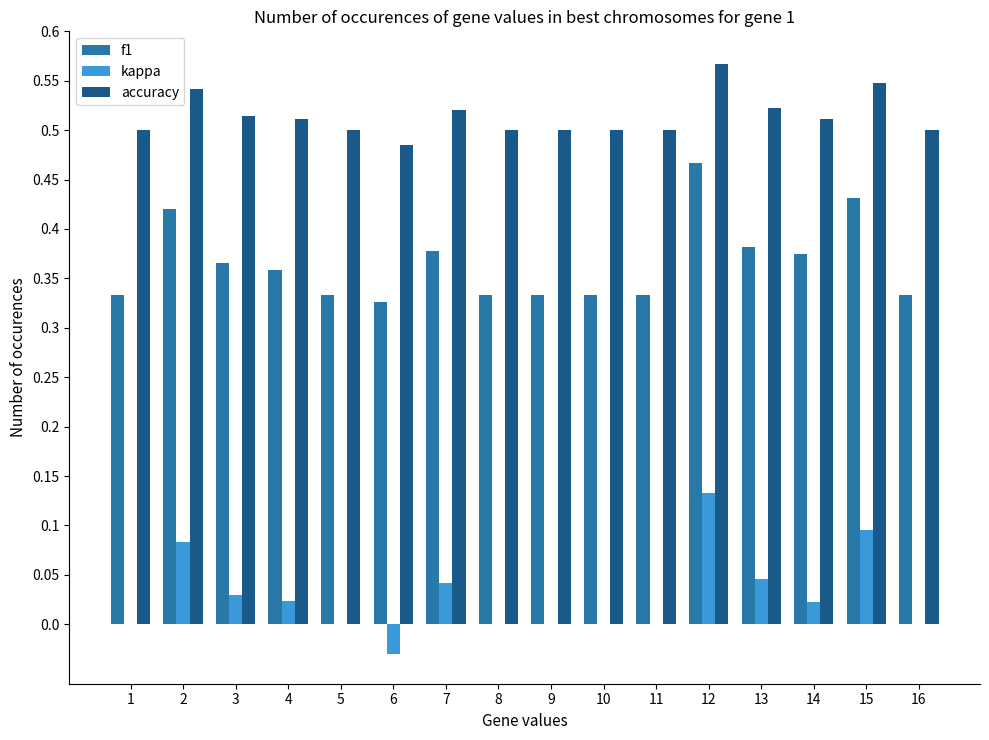

At which category does the chart reach its peak across all series?

12